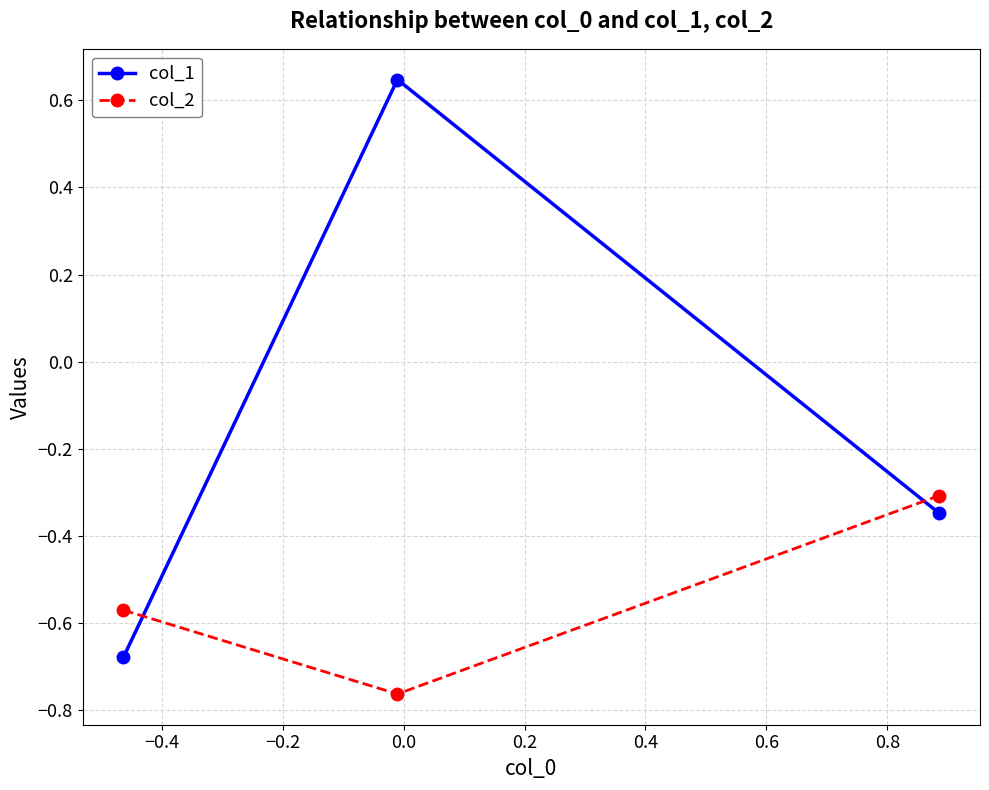

List the series in order of their peak value, highest first.

col_1, col_2